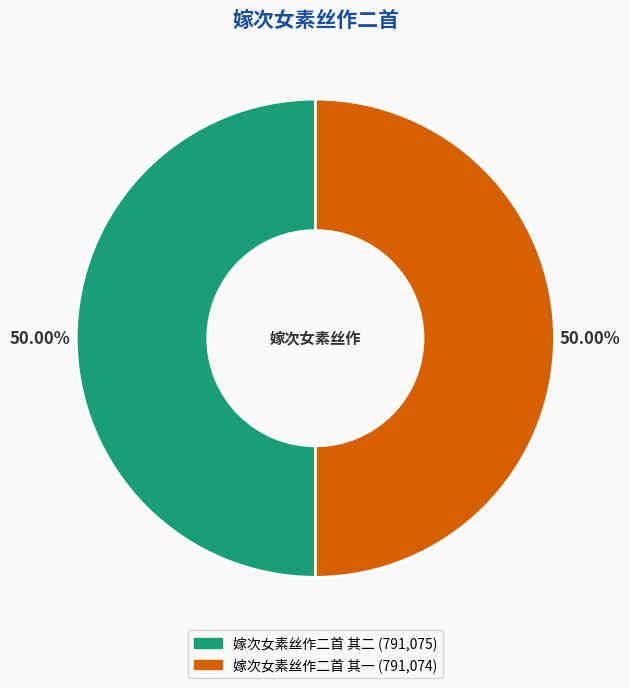

Is it true that 嫁次女素丝作二首 其一 is 50% of the pie?

True